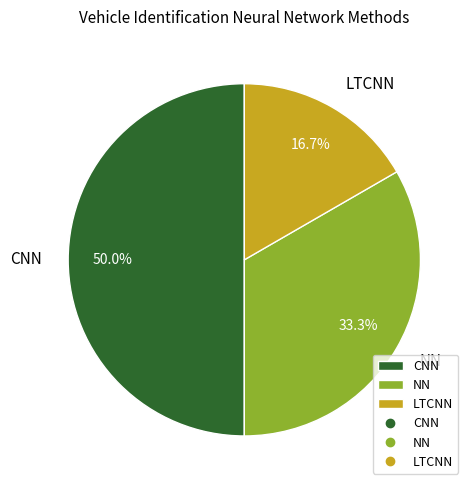

Which category has the biggest portion of the pie?

CNN